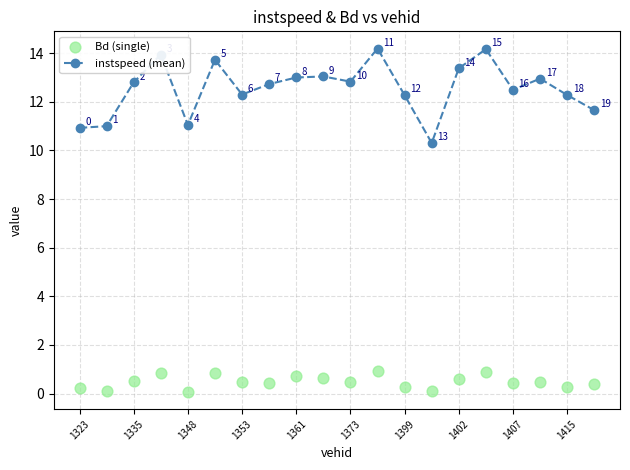

At which category is the sum across all series the highest?

11